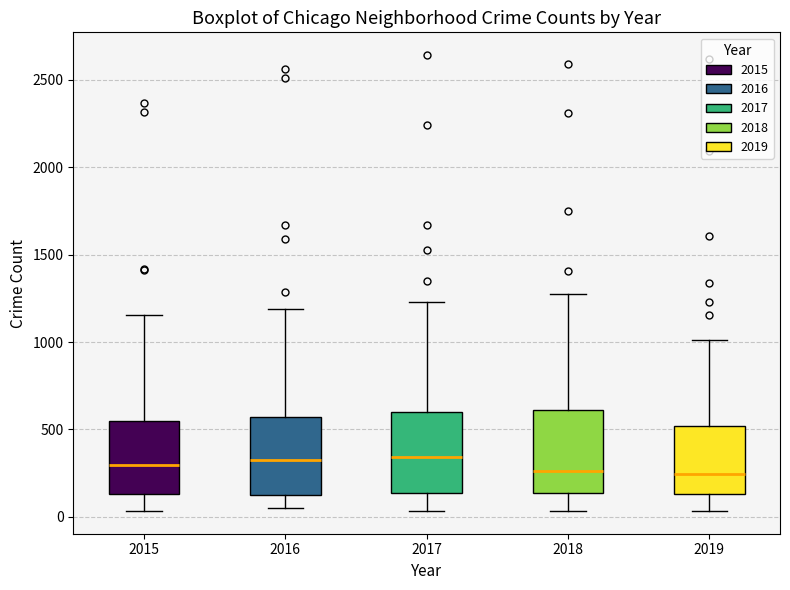

Reading left to right, read every box against the y-axis: the position of its median line, the range the box covers, and the ends of its whiskers. The values are not printed on the chart, so give them approximately, as read against the axis.

2015: median 300, box 150 to 550, whiskers 50 to 1150
2016: median 300, box 150 to 550, whiskers 50 to 1200
2017: median 350, box 150 to 600, whiskers 50 to 1250
2018: median 250, box 150 to 600, whiskers 50 to 1300
2019: median 250, box 150 to 500, whiskers 50 to 1000